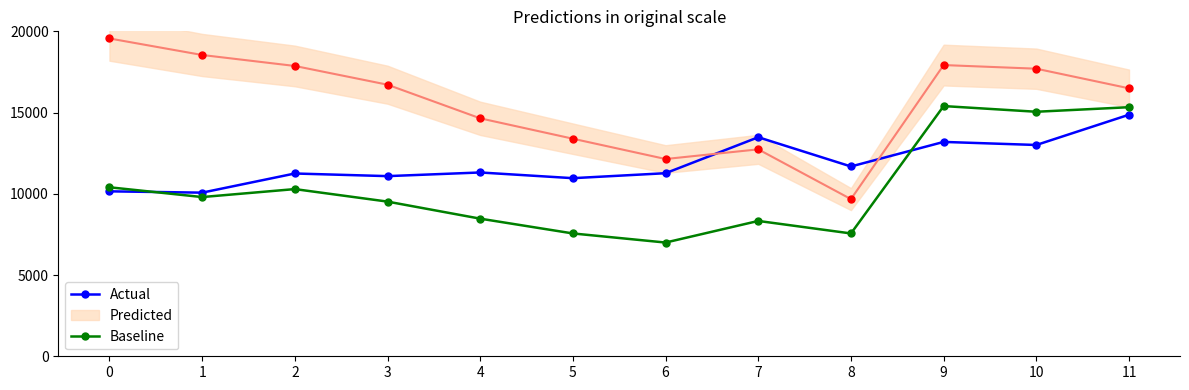

At which category does Baseline reach its first local valley?

1